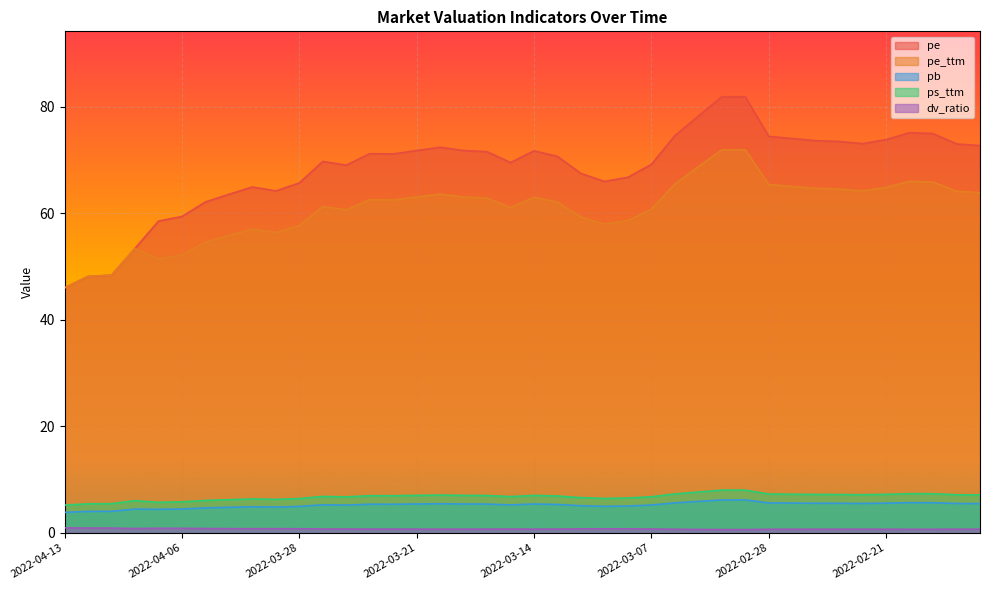

Between 2022-03-30 and 2022-03-16, which series saw the biggest shift?

pe